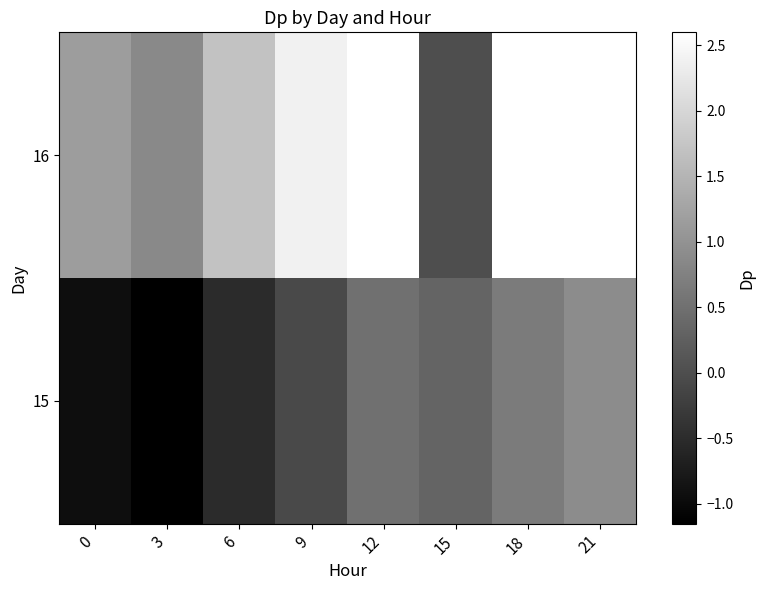

Between 15 and 21, which is larger?

21